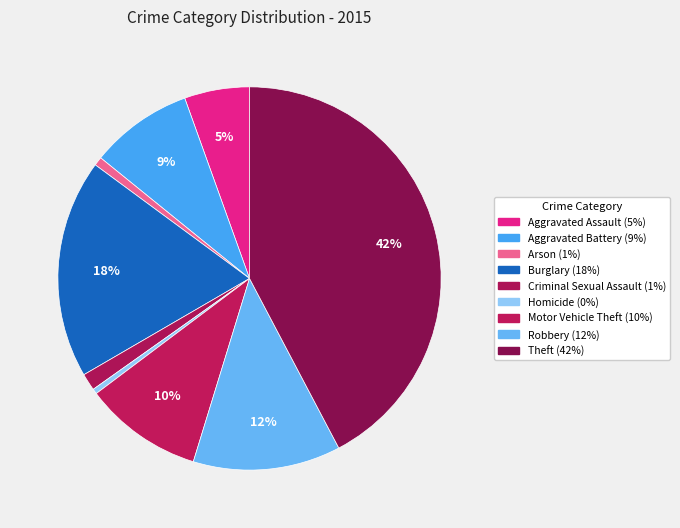

To the nearest percent, what percentage of the pie is Aggravated Battery?

9%